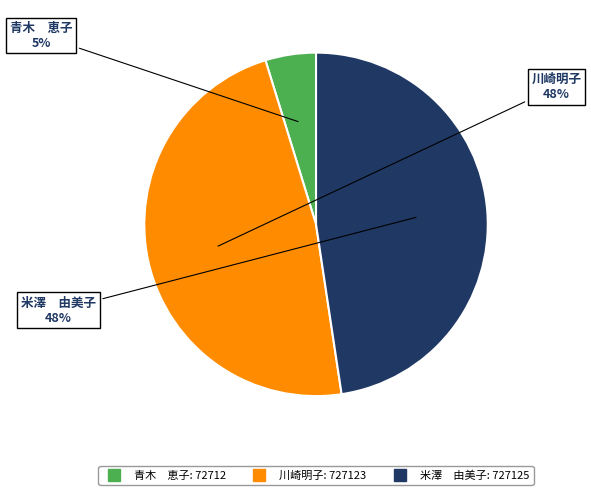

What percentage is the 米澤 由美子 slice, to the nearest percent?

48%